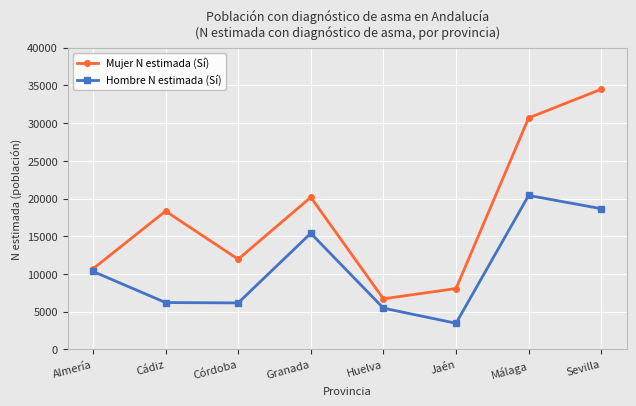

True or false: Hombre N estimada (Sí) and Mujer N estimada (Sí) cross at least once.

False